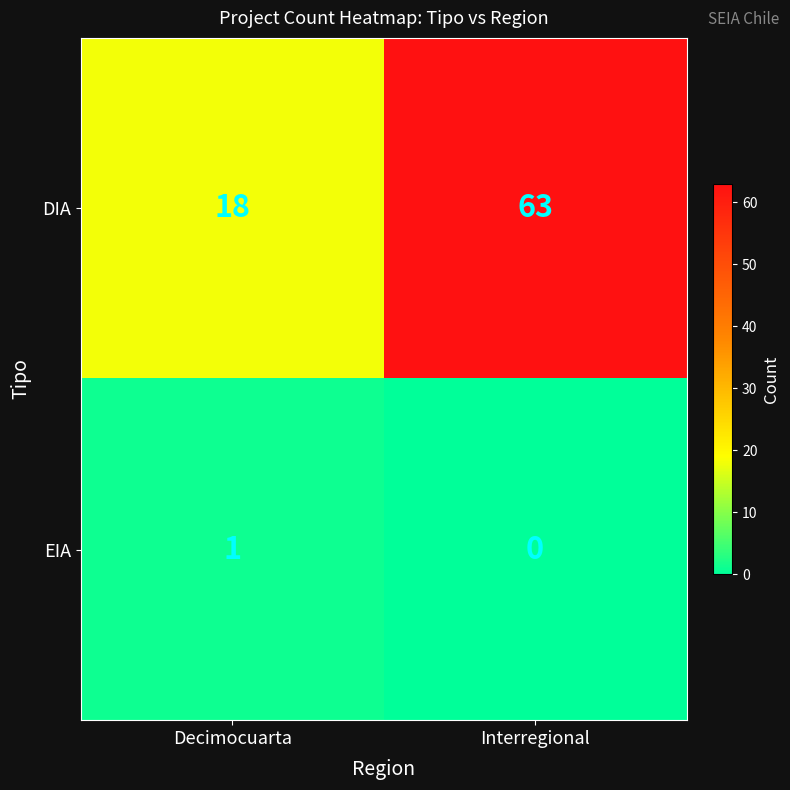

Between Decimocuarta and Interregional, which series saw the biggest shift?

DIA